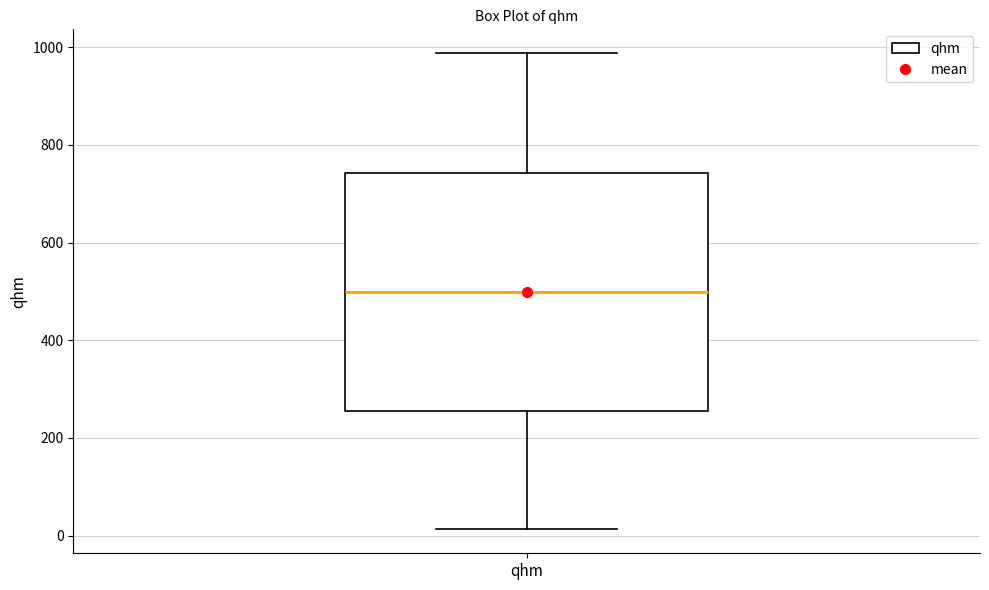

Where does the median line of the box for qhm sit on the y-axis? The values are not printed on the chart, so give them approximately, as read against the axis.

500